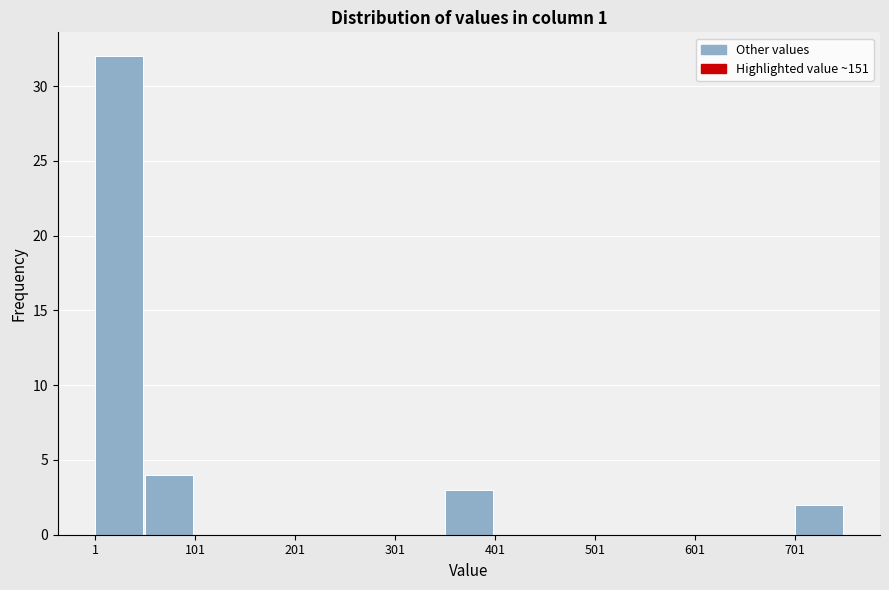

Around what value on the x-axis is the tallest bar? Give the approximate position of its centre, as read against the axis.

20